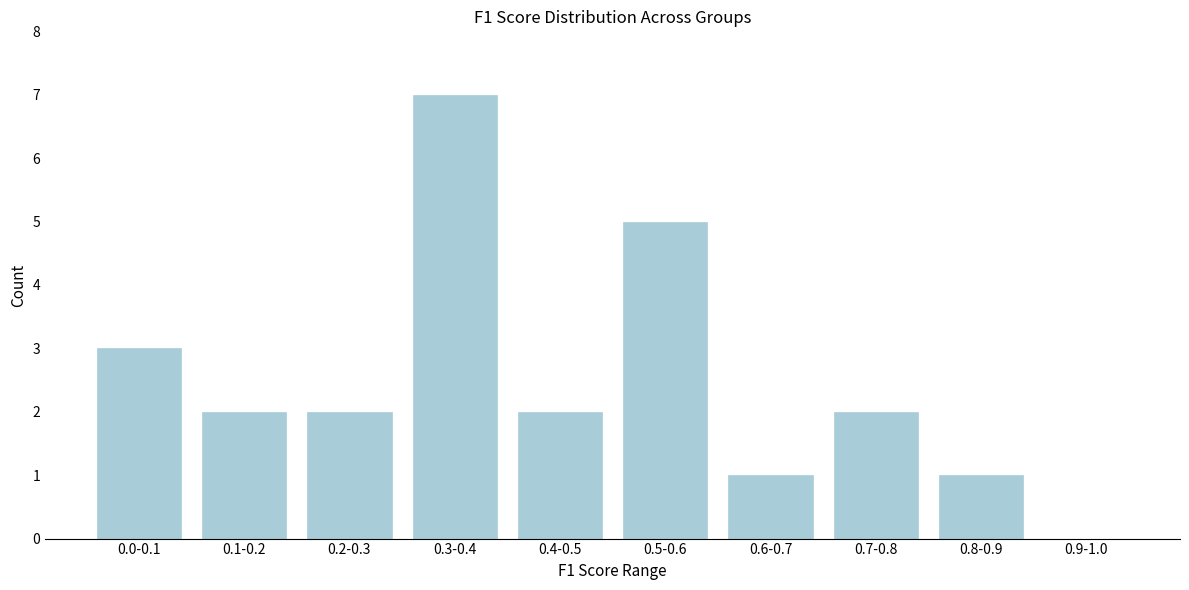

Reading right to left, transcribe all the data shown in this chart.

0.9-1.0=0	0.8-0.9=1	0.7-0.8=2	0.6-0.7=1	0.5-0.6=5	0.4-0.5=2	0.3-0.4=7	0.2-0.3=2	0.1-0.2=2	0.0-0.1=3